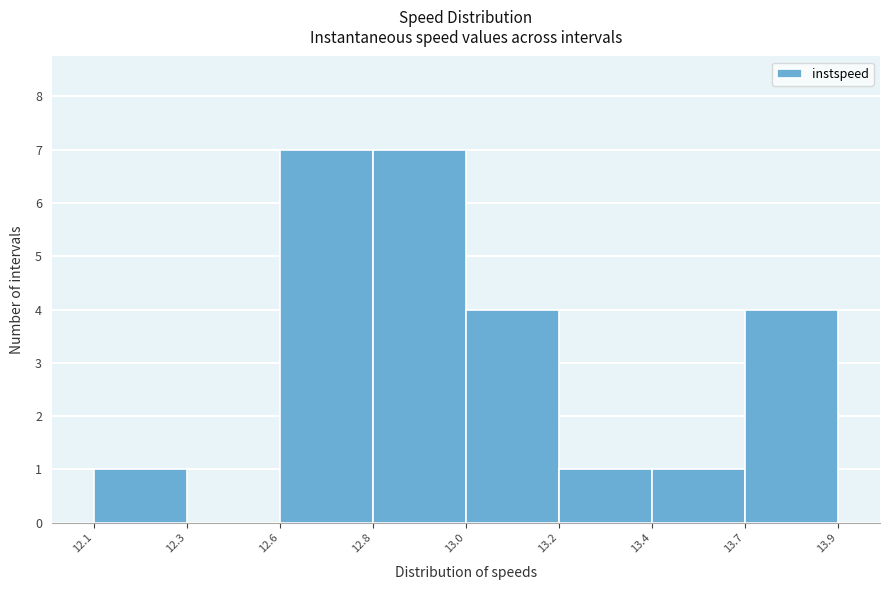

Reading left to right, what are all the values shown in this chart?

12.1=1	12.3=0	12.6=7	12.8=7	13.0=4	13.2=1	13.4=1	13.7=4